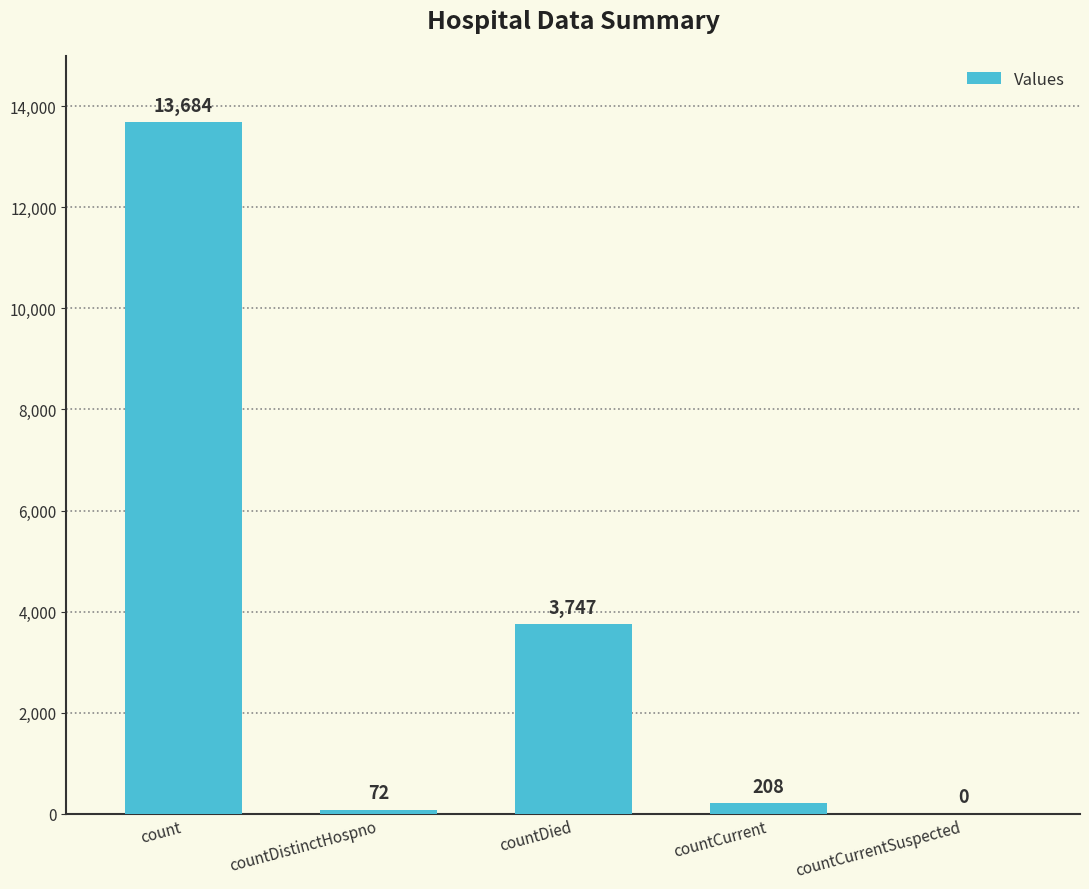

What is the sum of all values?

17711